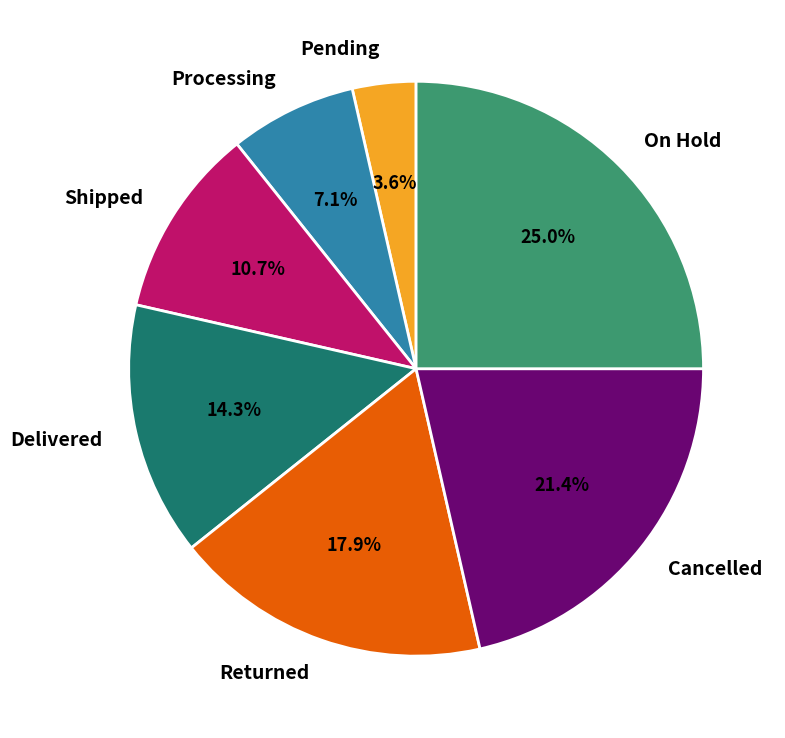

What is the smallest slice in the pie chart?

Pending